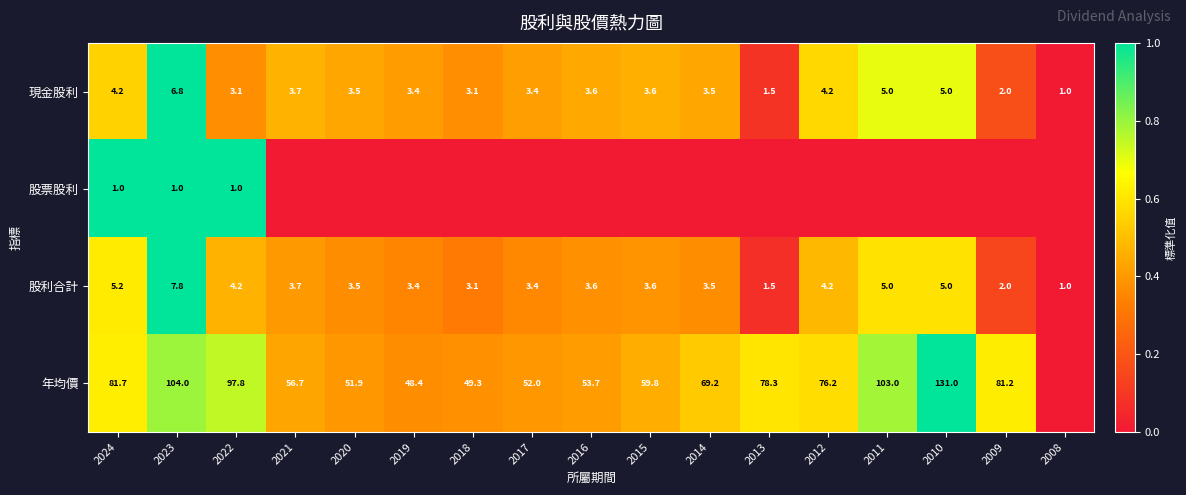

Which category has the lowest value across all series?

2008